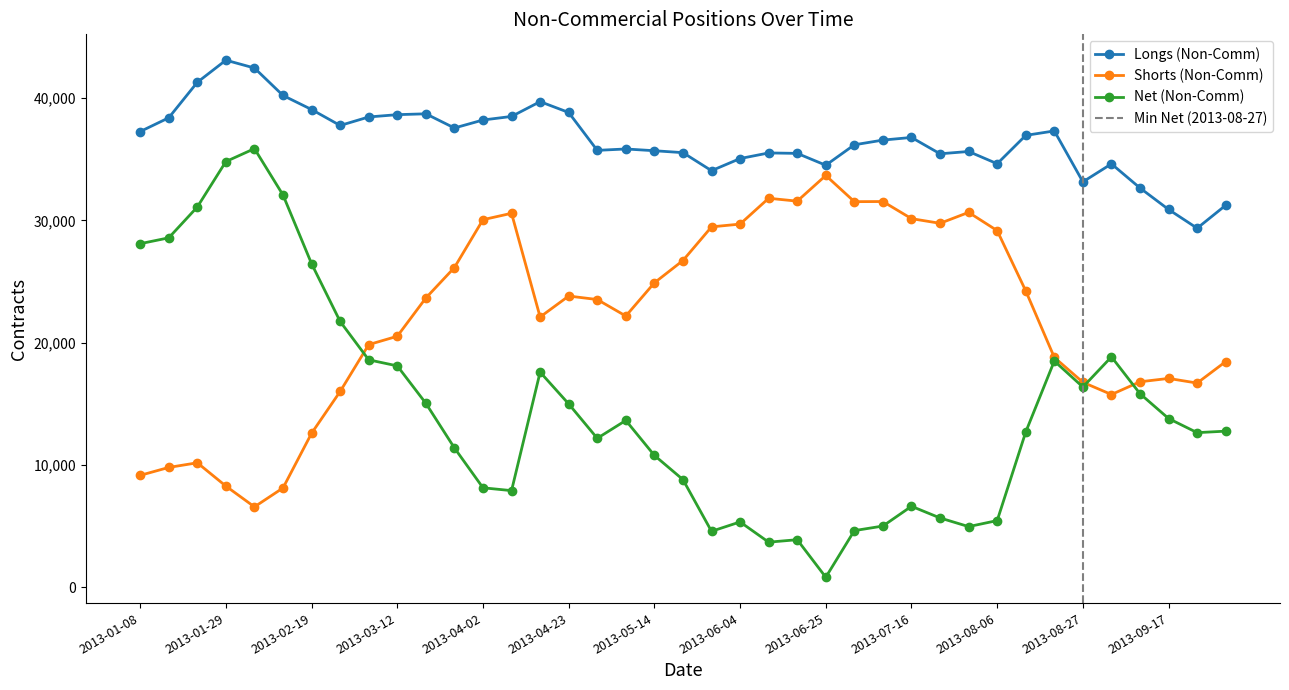

Reading left to right, extract all data points from this chart.

Longs (Non-Comm): 37257	38382	41282	43089	42449	40205	39057	37753	38449	38637	38707	37548	38201	38492	39701	38817	35720	35834	35690	35533	34059	35051	35509	35474	34505	36175	36560	36775	35440	35628	34627	36945	37308	33147	34616	32644	30889	29357	31235
Shorts (Non-Comm): 9163	9810	10189	8285	6588	8133	12601	16016	19846	20529	23656	26144	30055	30577	22103	23816	23530	22183	24896	26718	29468	29695	31806	31570	33668	31528	31539	30140	29759	30653	29160	24236	18800	16767	15769	16810	17083	16705	18460
Net (Non-Comm): 28094	28572	31093	34804	35861	32072	26456	21737	18603	18108	15051	11404	8146	7915	17598	15001	12190	13651	10794	8815	4591	5356	3703	3904	837	4647	5021	6635	5681	4975	5467	12709	18508	16380	18847	15834	13806	12652	12775